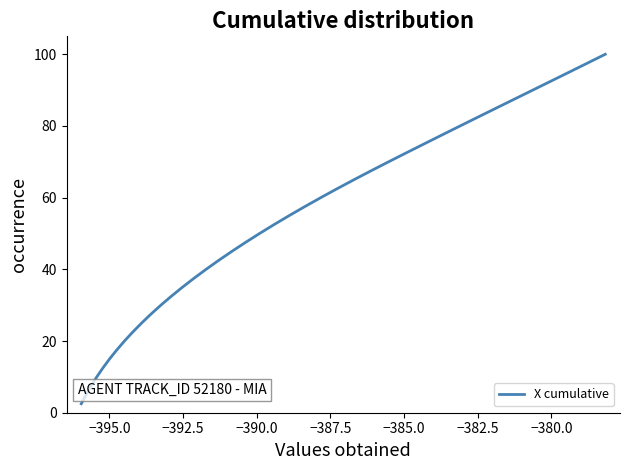

What is the minimum value shown in the chart?

2.5